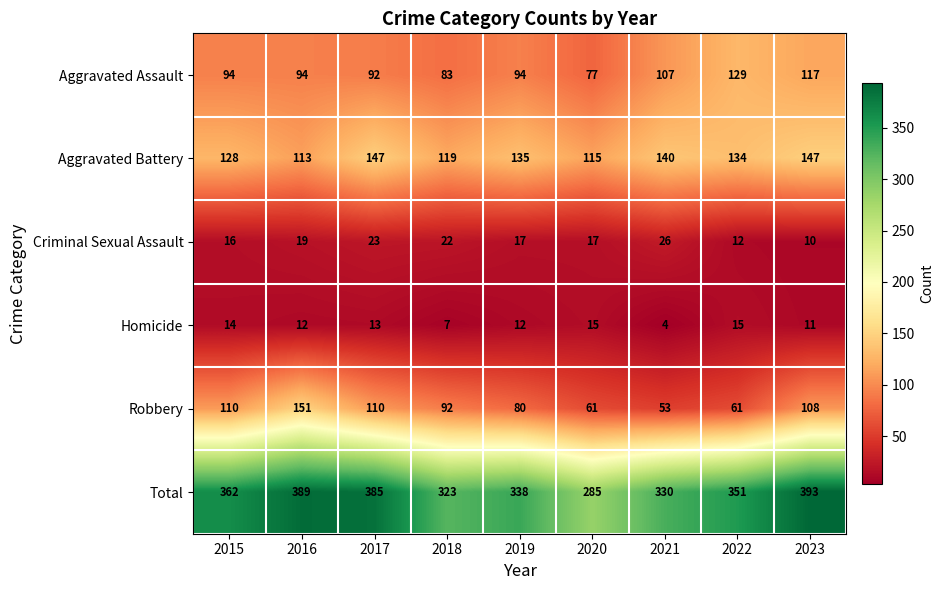

What is the sum of the Criminal Sexual Assault values at 2023 and 2022?

22